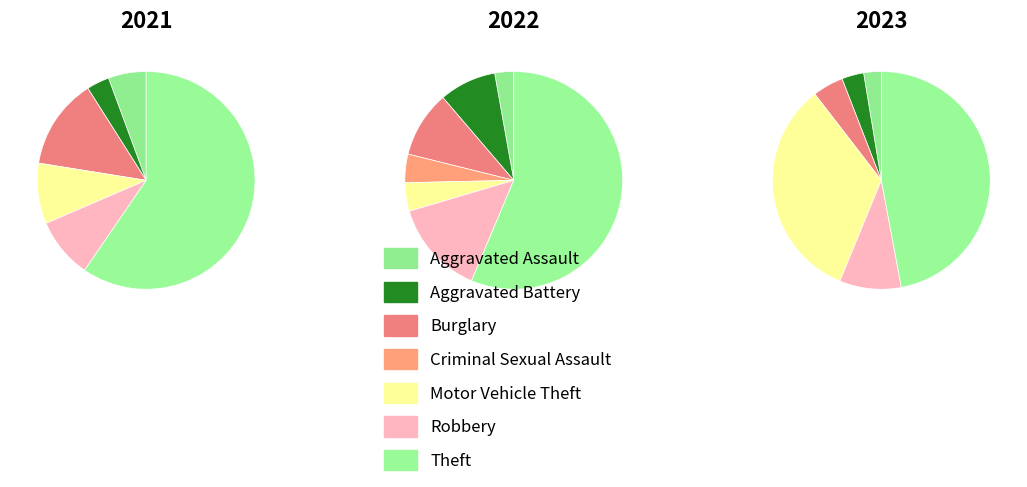

How many slices are in this pie chart?

7